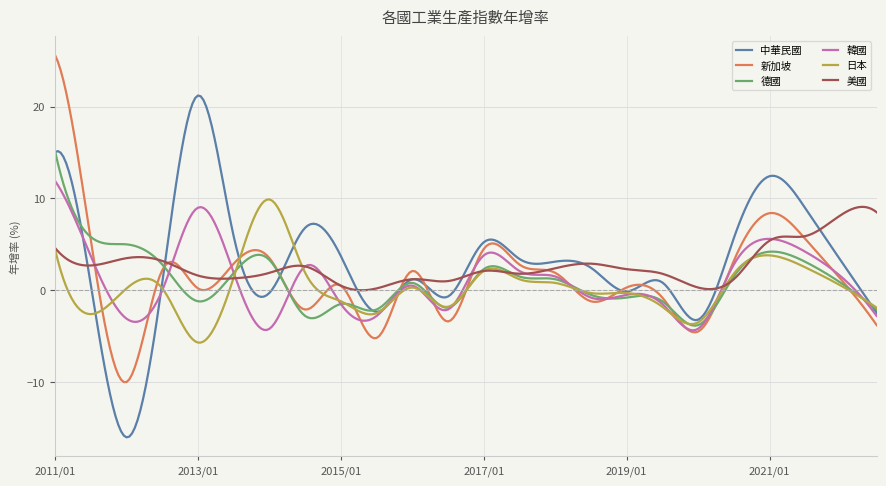

What is the maximum value shown in the chart?

25.6